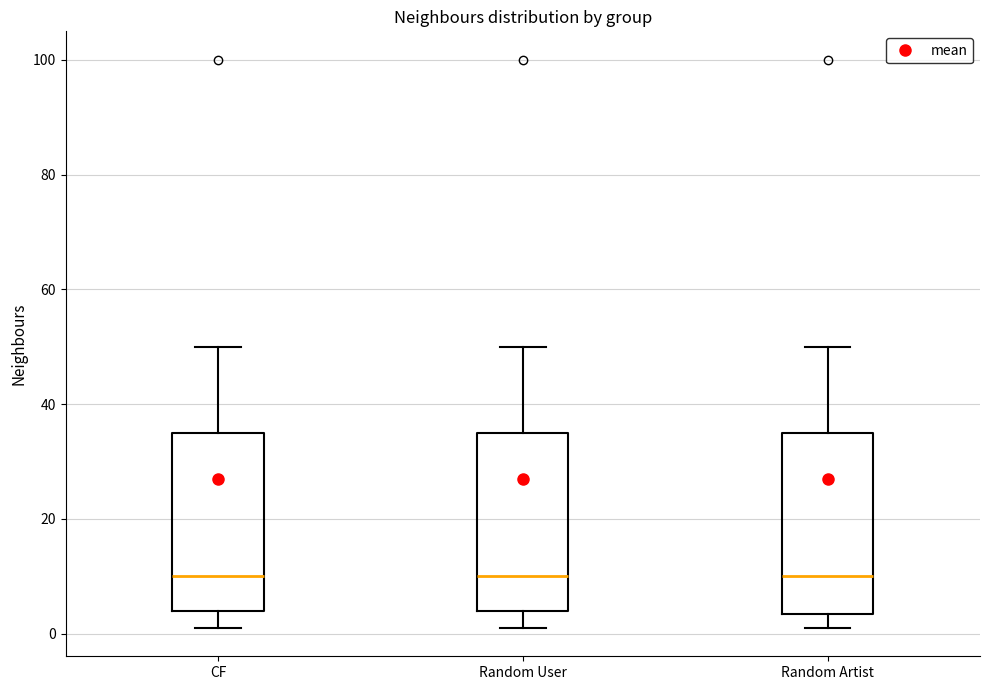

Reading left to right, transcribe this box plot: for each box, give where its median line is, the range the box spans, and where its two whiskers end, as read against the y-axis. The values are not printed on the chart, so give them approximately, as read against the axis.

CF: median 10, box 4 to 36, whiskers 2 to 50
Random User: median 10, box 4 to 36, whiskers 2 to 50
Random Artist: median 10, box 4 to 36, whiskers 2 to 50